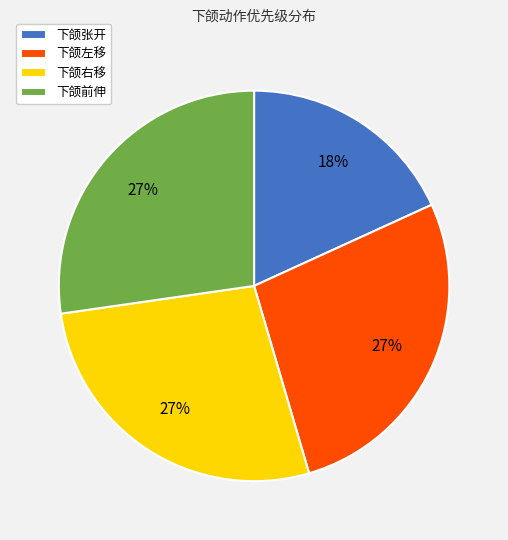

Is it true that 下颌张开 is 18% of the pie?

True